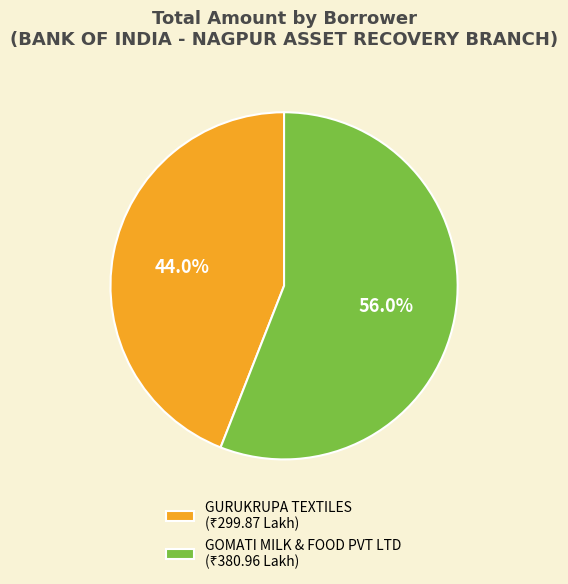

To the nearest percent, what portion does GURUKRUPA TEXTILES represent?

44%